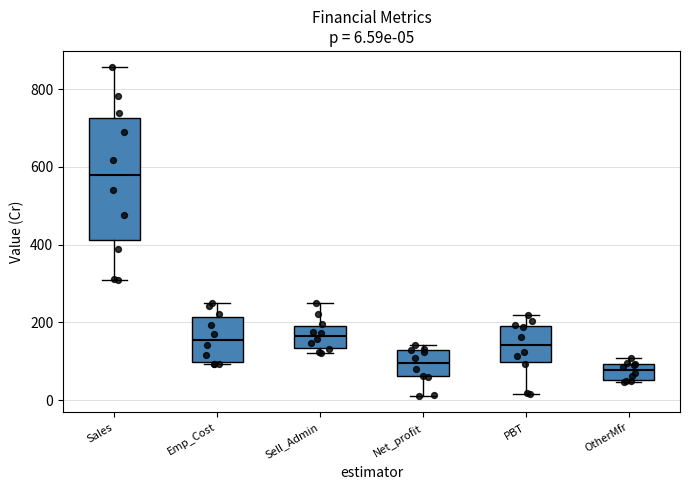

Which box is the tallest, from its lower edge to its upper edge?

Sales